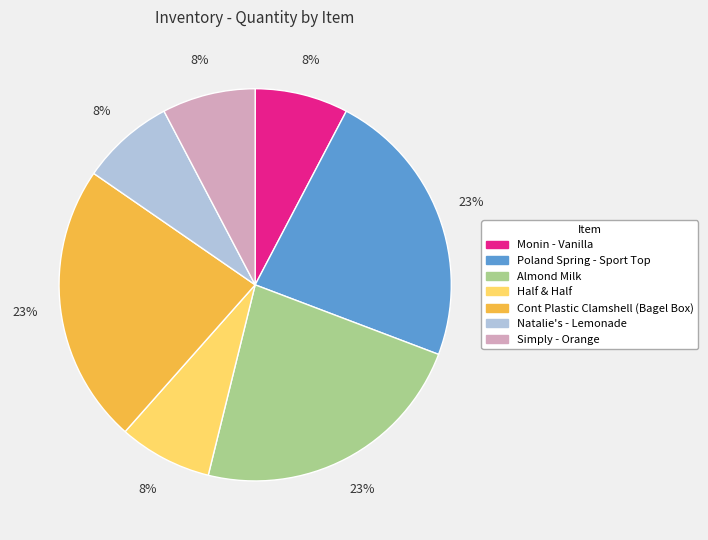

Does any single category account for the majority?

No